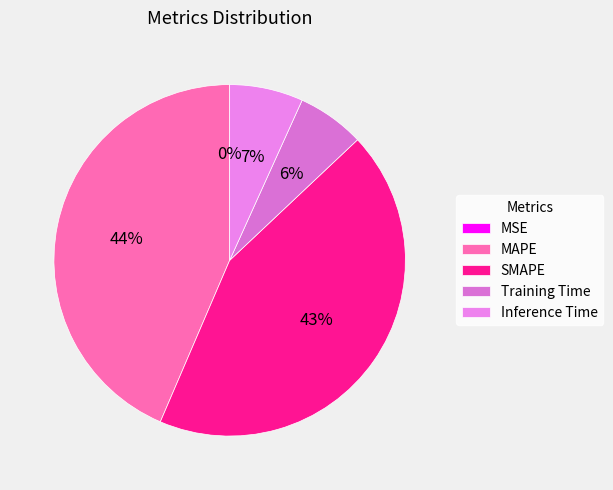

How many slices are in this pie chart?

5